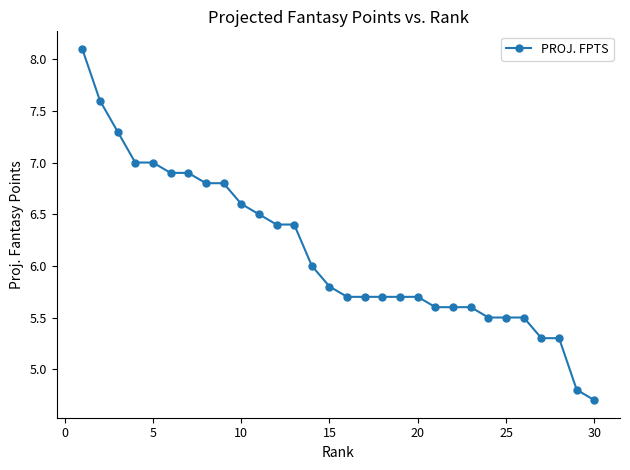

Reading left to right, transcribe all the data shown in this chart.

8.1	7.6	7.3	7.0	7.0	6.9	6.9	6.8	6.8	6.6	6.5	6.4	6.4	6.0	5.8	5.7	5.7	5.7	5.7	5.7	5.6	5.6	5.6	5.5	5.5	5.5	5.3	5.3	4.8	4.7